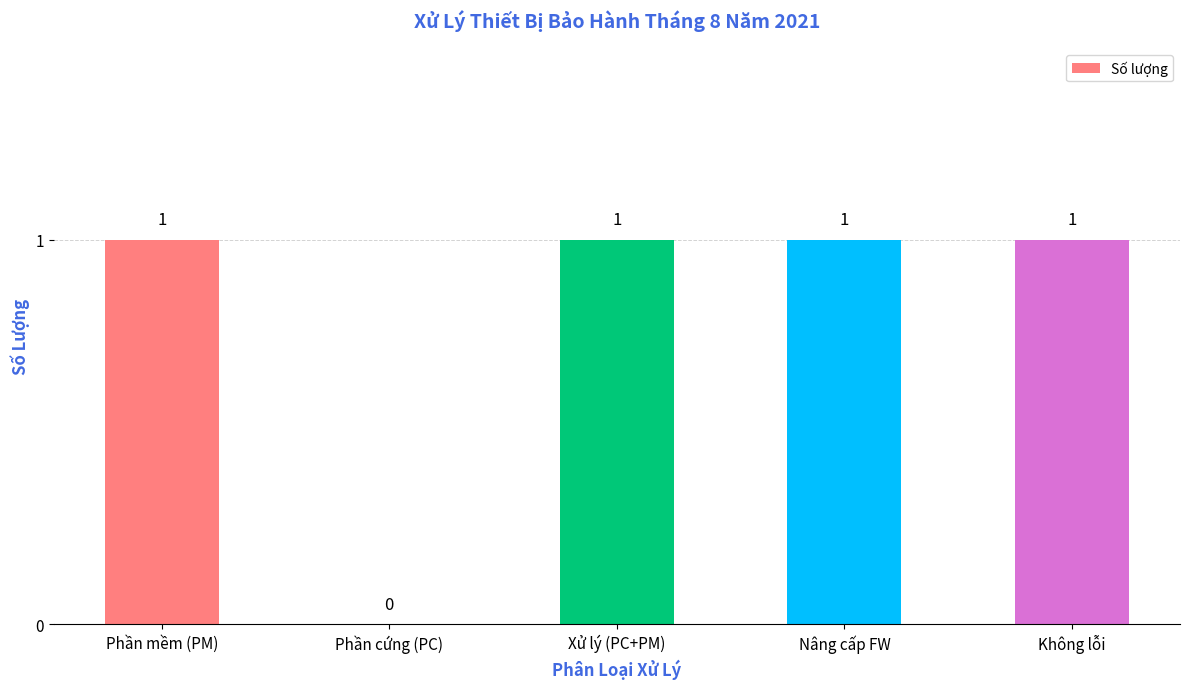

What is the greatest value displayed?

1